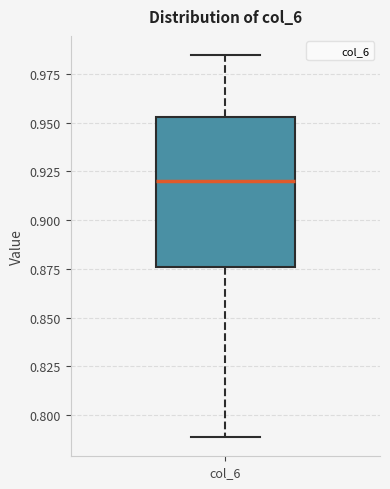

Read this box plot against the y-axis: the position of the median line, the range covered by the box, and the ends of both whiskers. The values are not printed on the chart, so give them approximately, as read against the axis.

median 0.920, box 0.875 to 0.955, whiskers 0.790 to 0.985